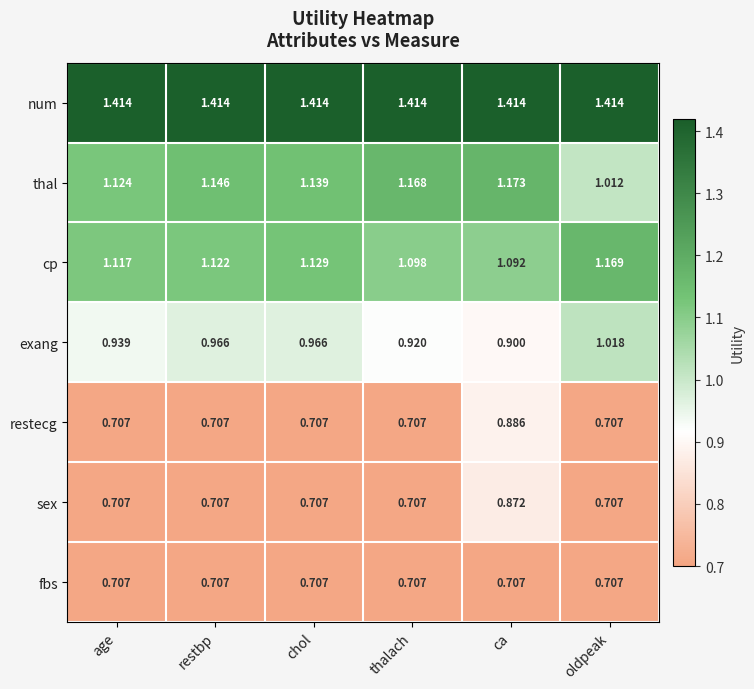

At which label is thal closest to 1?

oldpeak